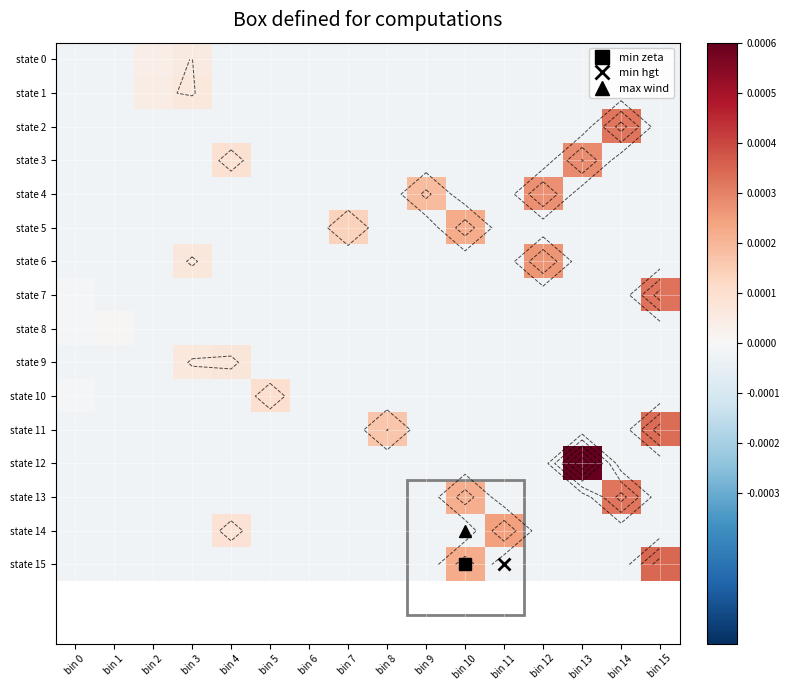

The state 13 series shows -0.0 at bin 8. True or false?

True